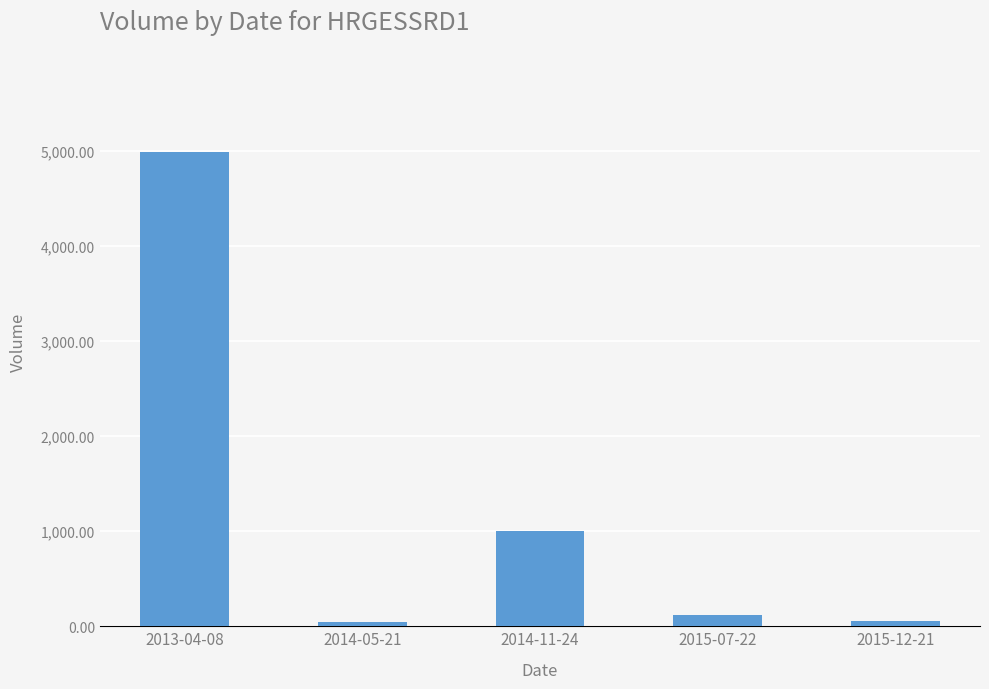

The value at 2013-04-08 is 1766. True or false?

False